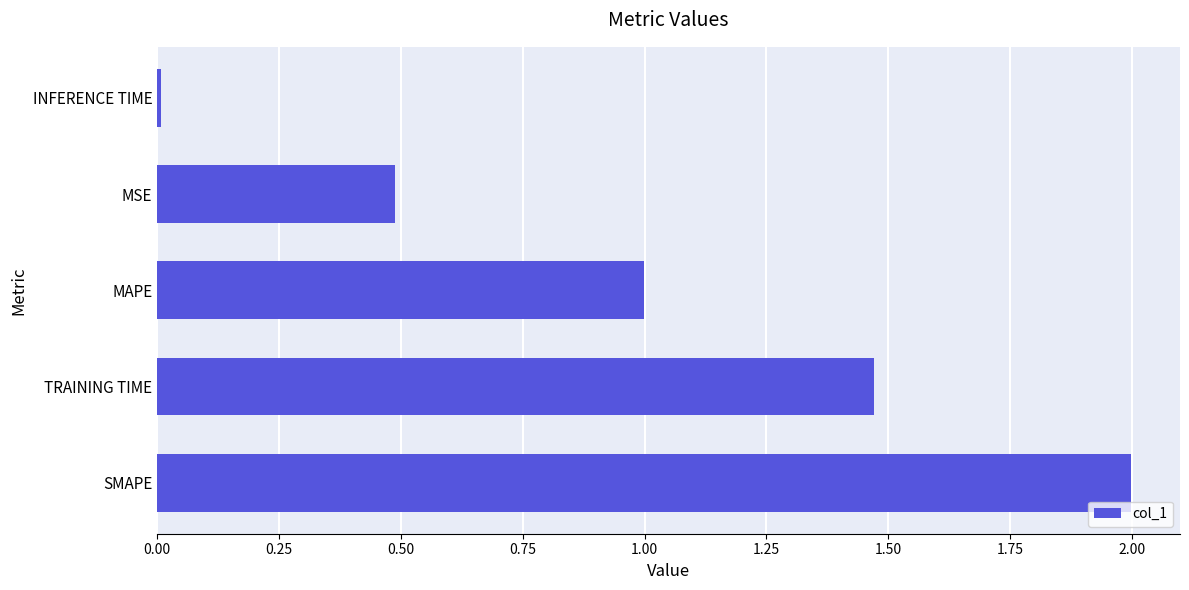

The value at MSE is 0.7. True or false?

False